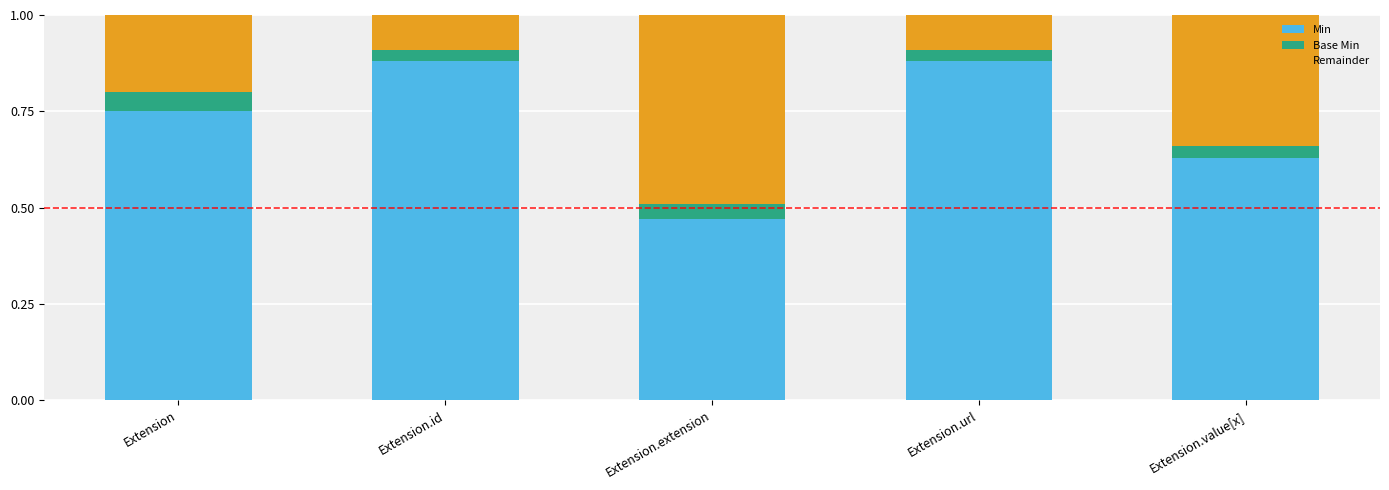

What is the difference between the maximum and minimum values in the Min series?

0.4